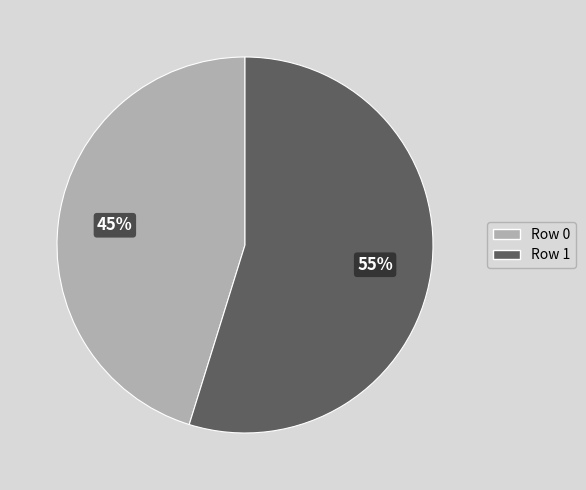

How many slices are in this pie chart?

2